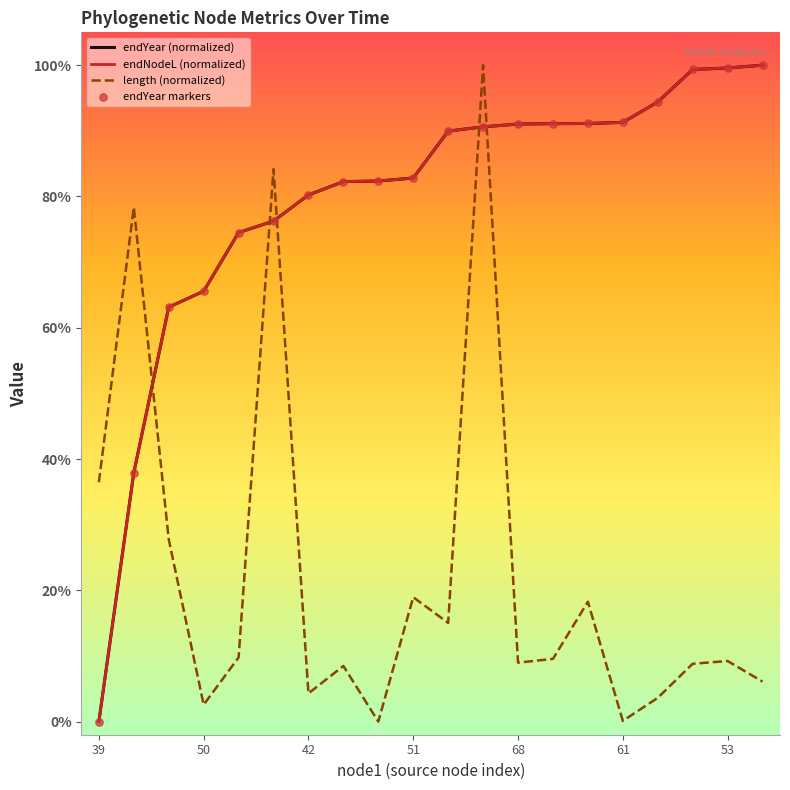

At how many categories does at least one series exceed 0?

20